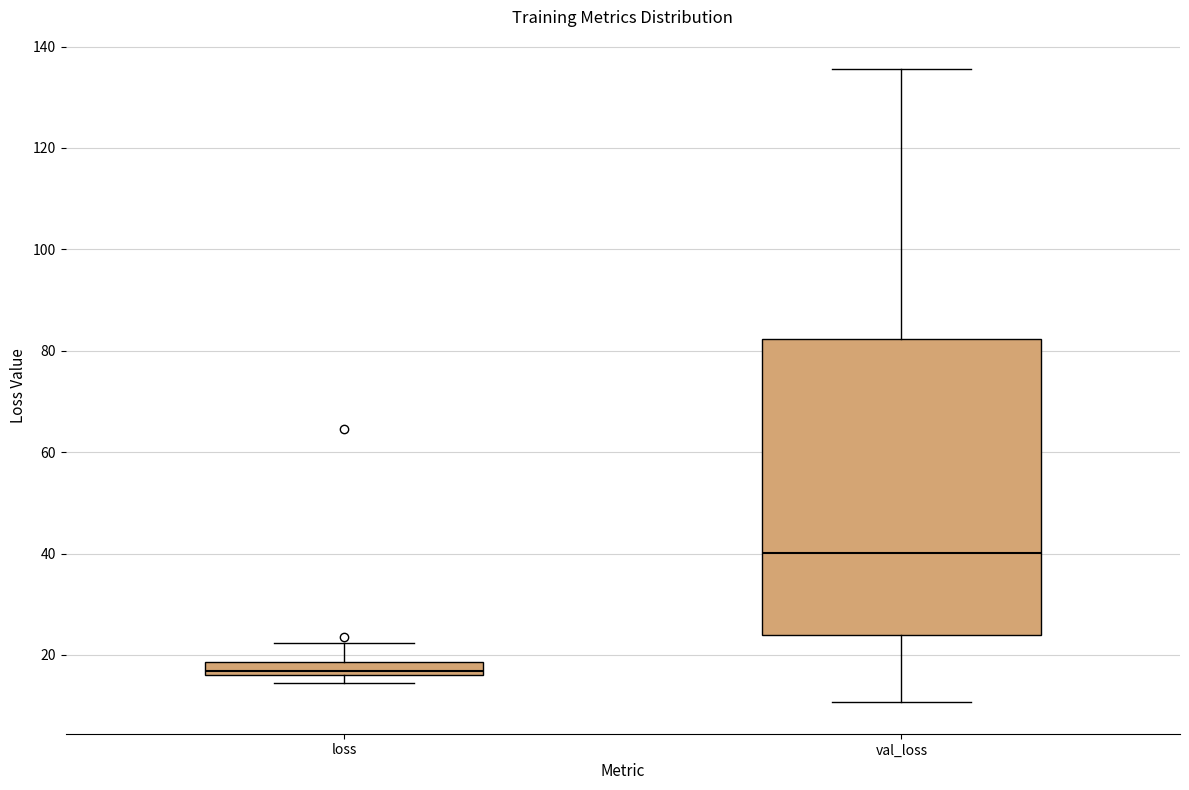

Which box is the tallest, from its lower edge to its upper edge?

val_loss